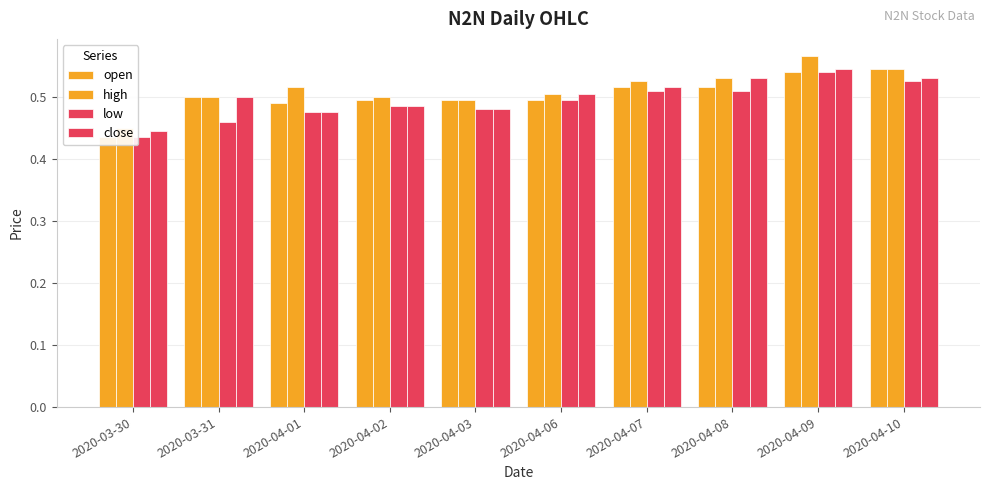

What is the sum of the close values at 2020-04-02 and 2020-04-01?

1.0